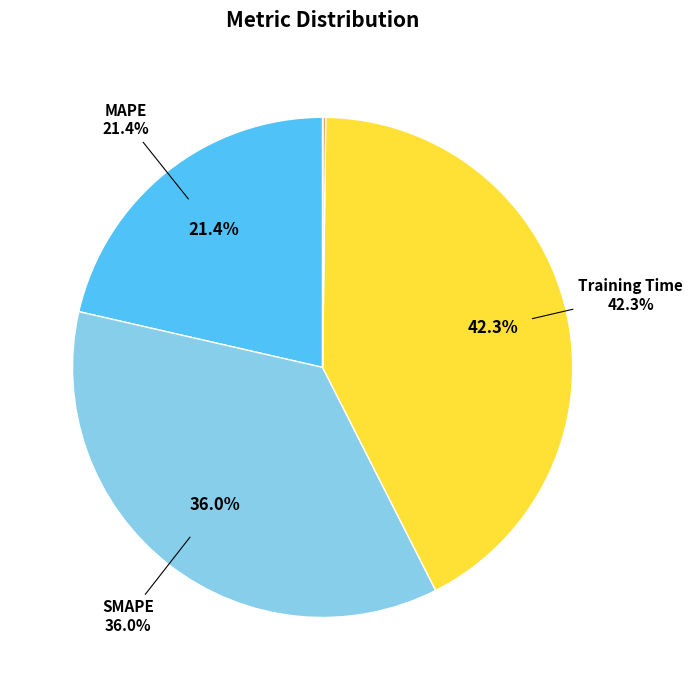

What portion of the pie excludes SMAPE?

64.0%